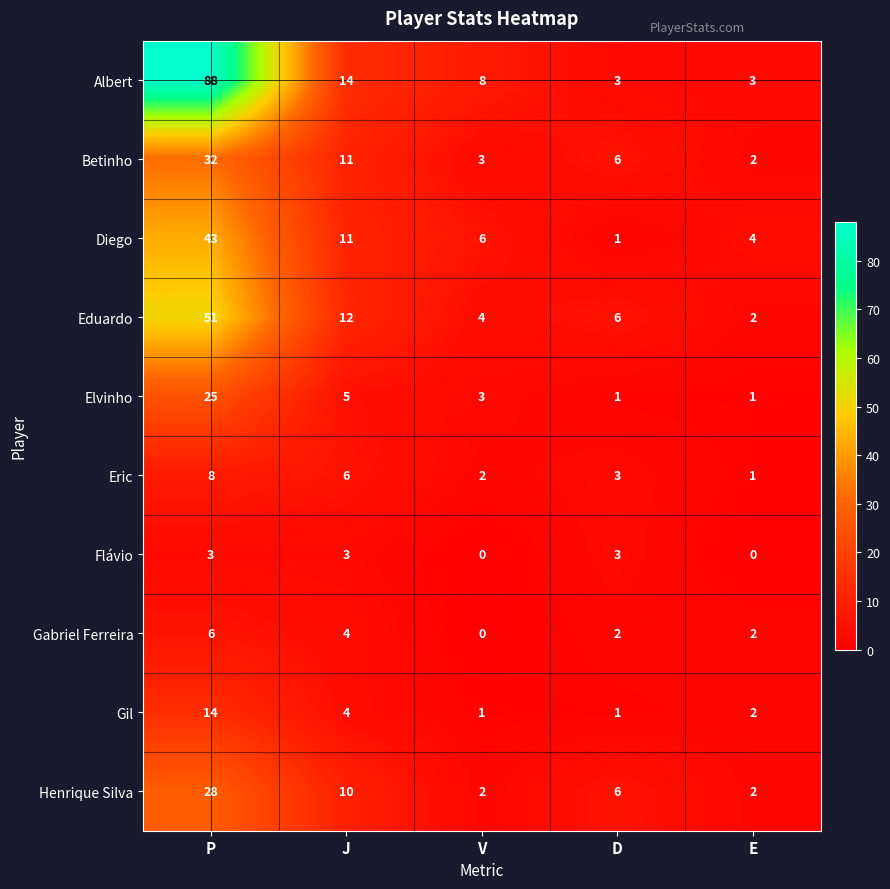

Which series changed the most between V and E?

Albert